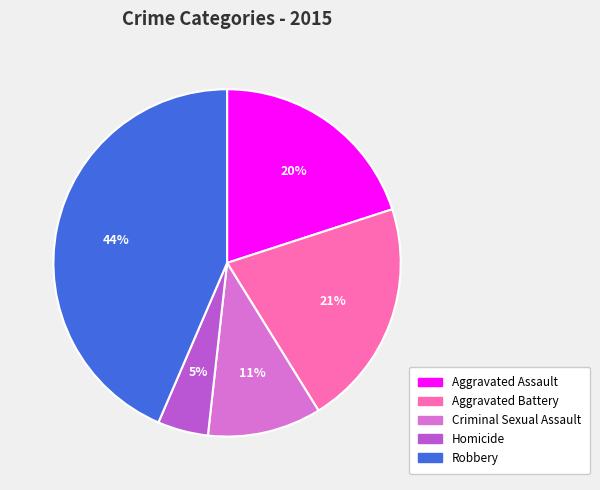

Is Criminal Sexual Assault the majority of the pie?

No